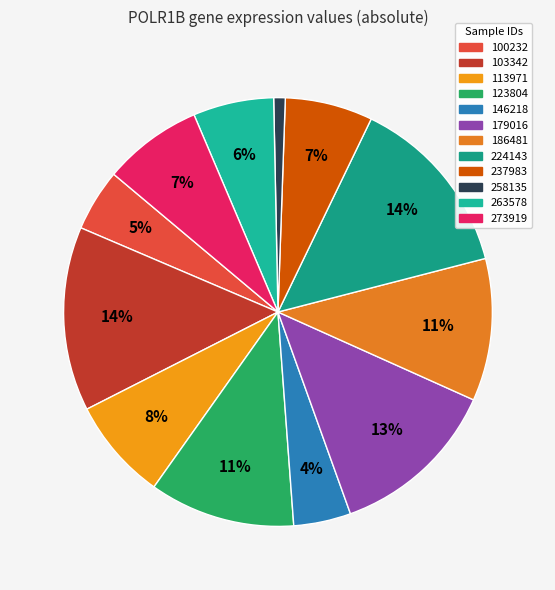

To the nearest percent, what percentage of the pie is 263578?

6%